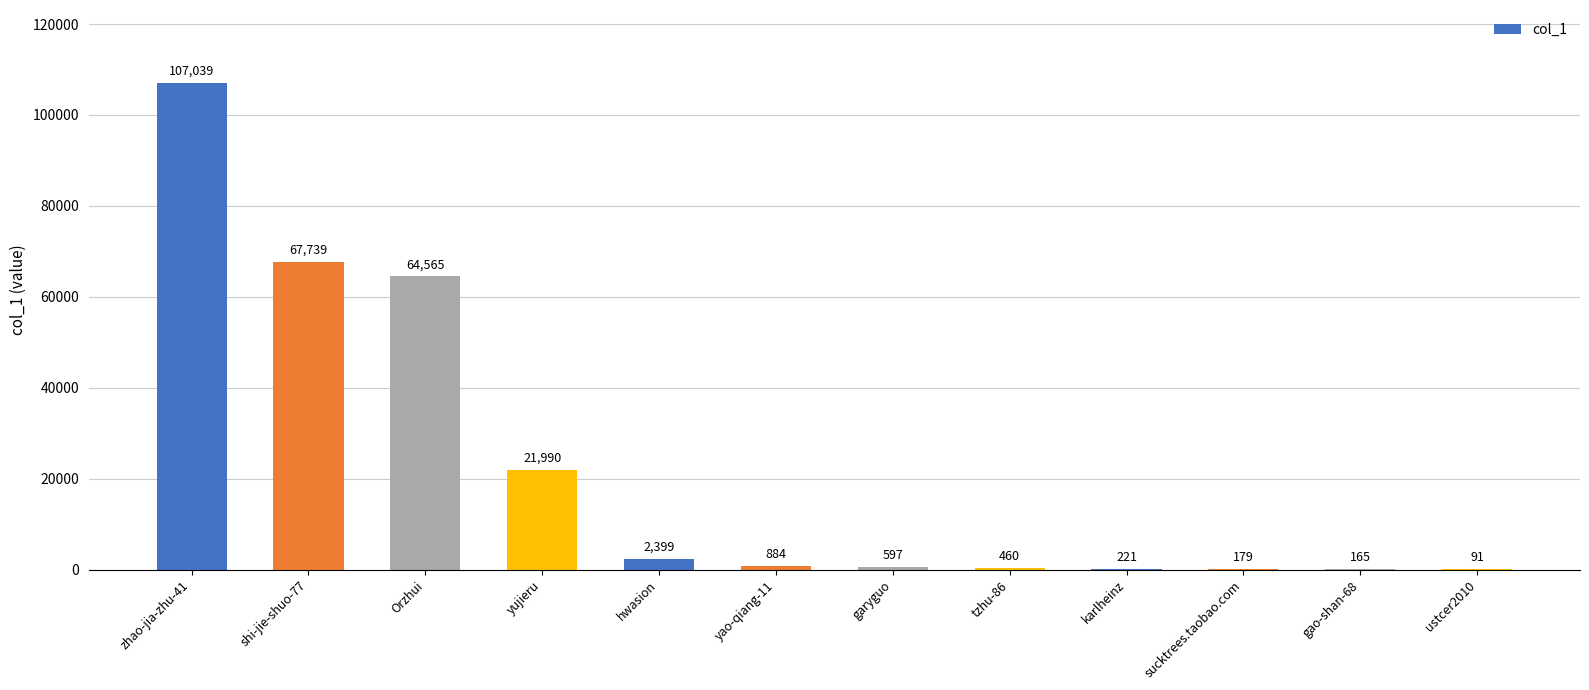

True or false: the data shows 21990 at yujieru.

True